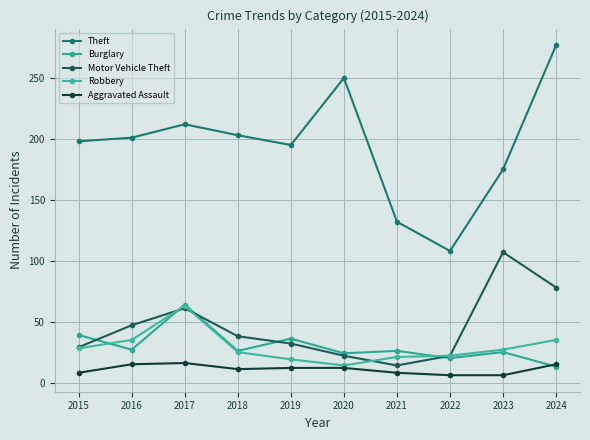

List the labels in order of Robbery value, smallest first.

2020, 2019, 2021, 2022, 2018, 2023, 2015, 2016, 2024, 2017